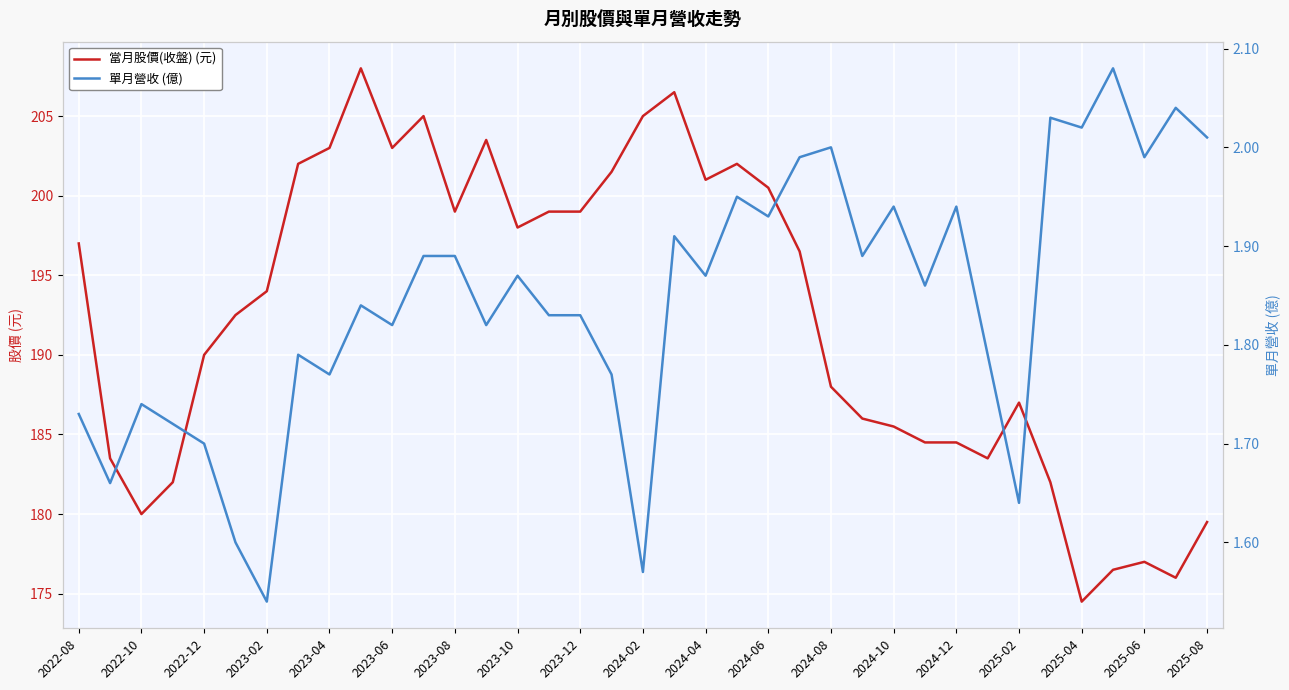

Reading left to right, extract all data points from this chart.

當月股價(收盤) (元): 197.0	183.5	180.0	182.0	190.0	192.5	194.0	202.0	203.0	208.0	203.0	205.0	199.0	203.5	198.0	199.0	199.0	201.5	205.0	206.5	201.0	202.0	200.5	196.5	188.0	186.0	185.5	184.5	184.5	183.5	187.0	182.0	174.5	176.5	177.0	176.0	179.5
單月營收 (億): 1.7	1.7	1.7	1.7	1.7	1.6	1.5	1.8	1.8	1.8	1.8	1.9	1.9	1.8	1.9	1.8	1.8	1.8	1.6	1.9	1.9	1.9	1.9	2.0	2.0	1.9	1.9	1.9	1.9	1.8	1.6	2.0	2.0	2.1	2.0	2.0	2.0